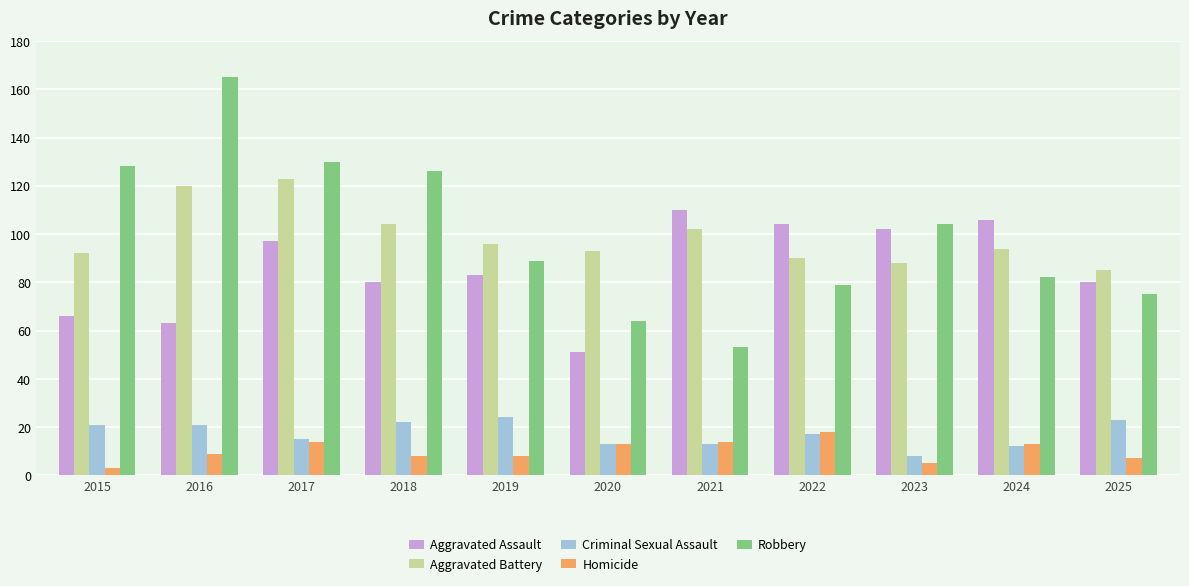

Is the value of Robbery at 2024 greater than the value of Criminal Sexual Assault at 2023?

Yes